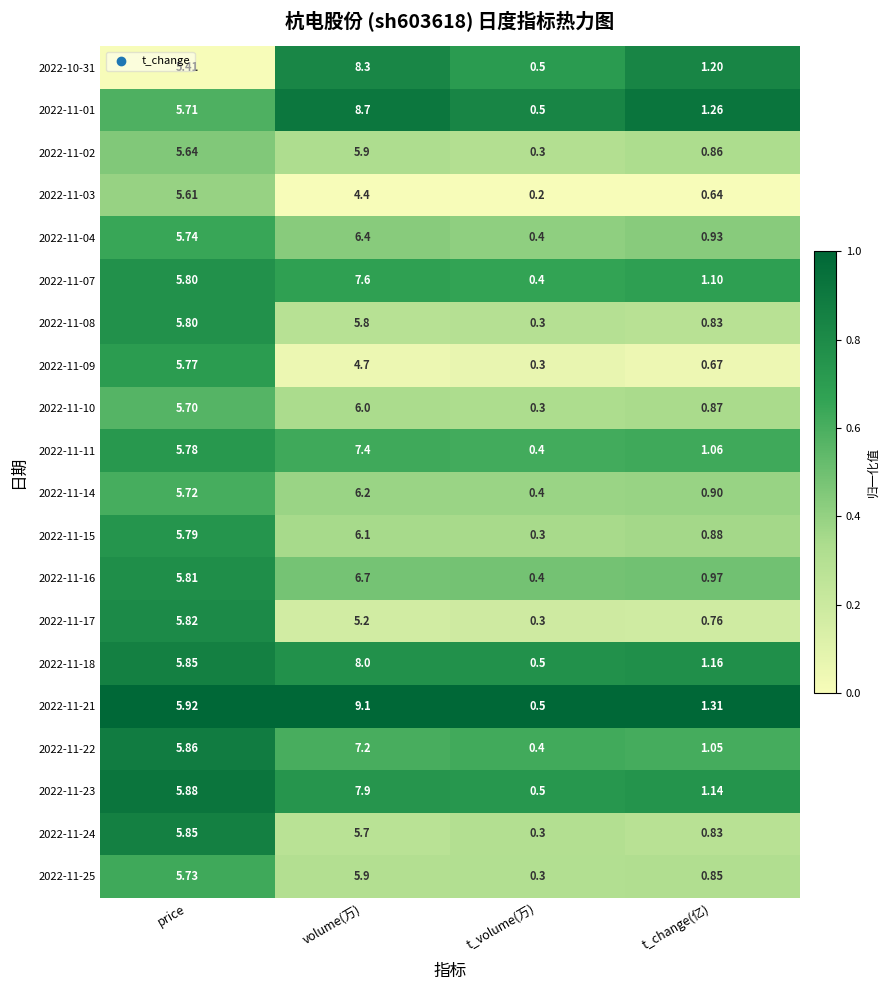

At which category is the sum across all series the highest?

volume(万)